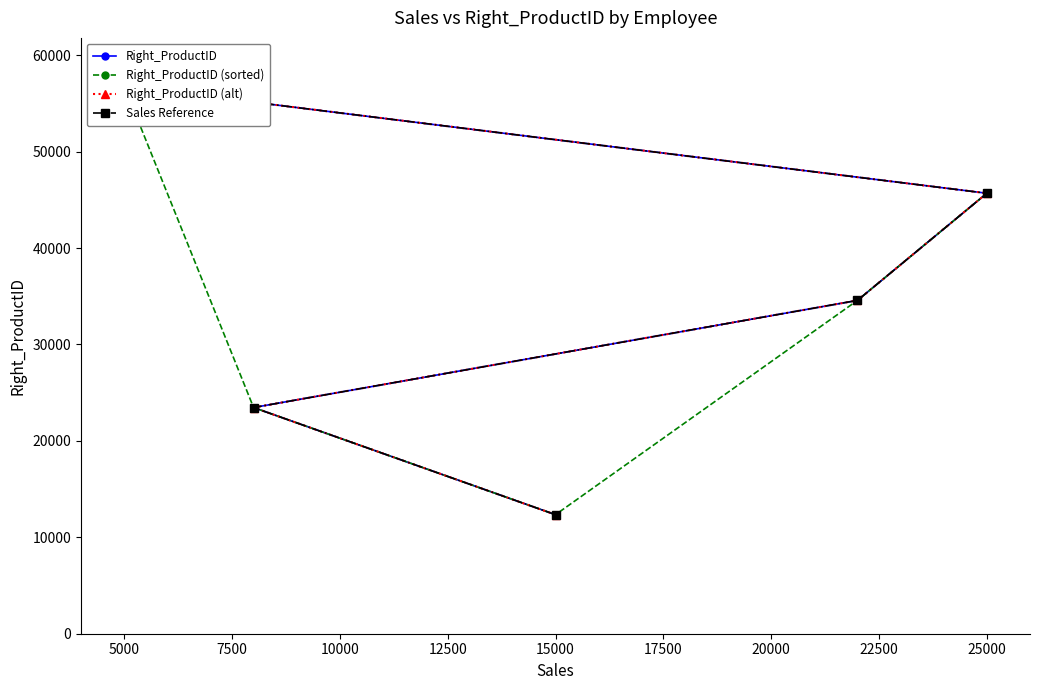

Is it true that Right_ProductID equals 14624 at 5000?

False